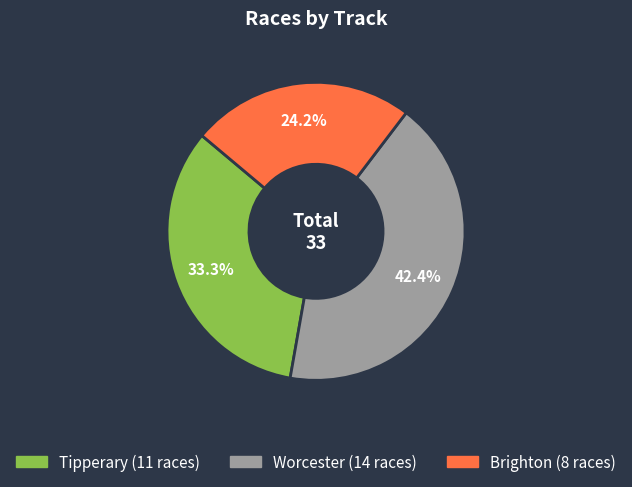

True or false: Brighton accounts for 24% of the total.

True